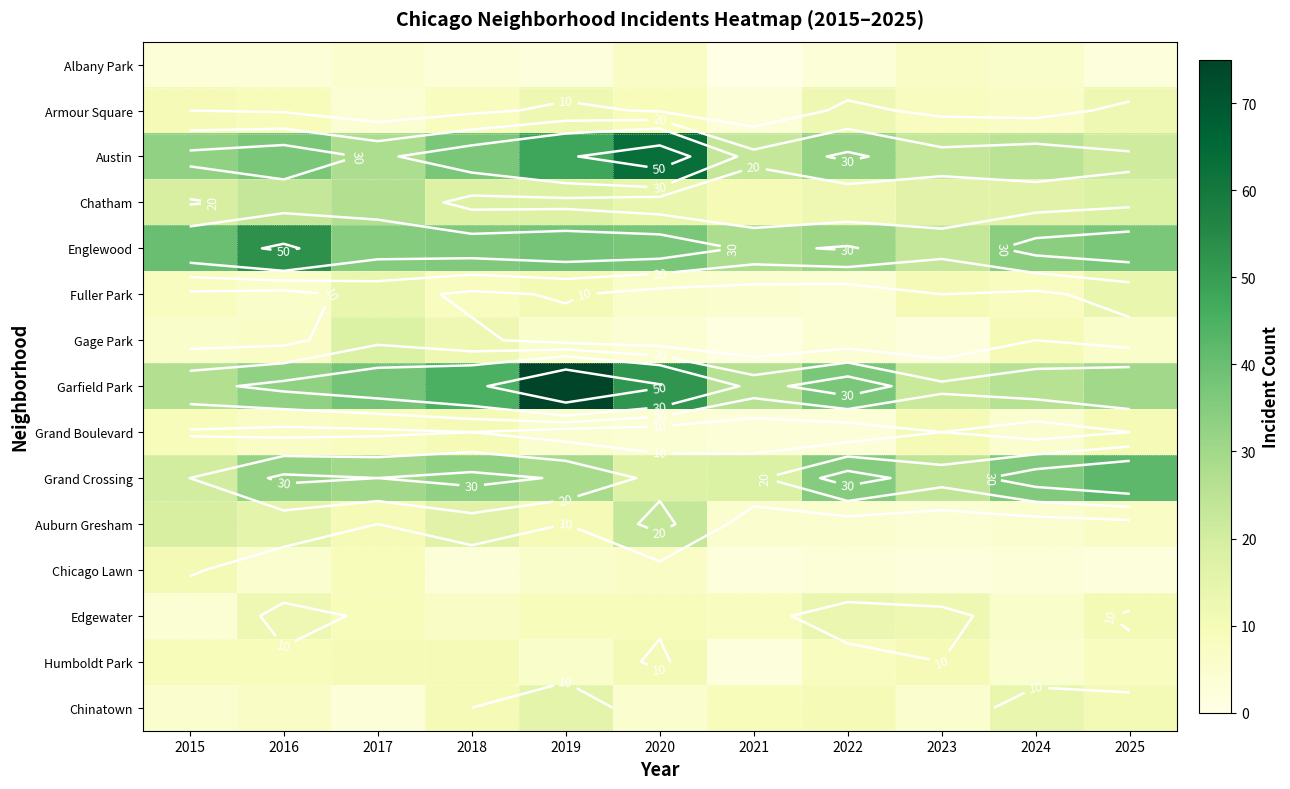

At how many categories does at least one series exceed 62?

2